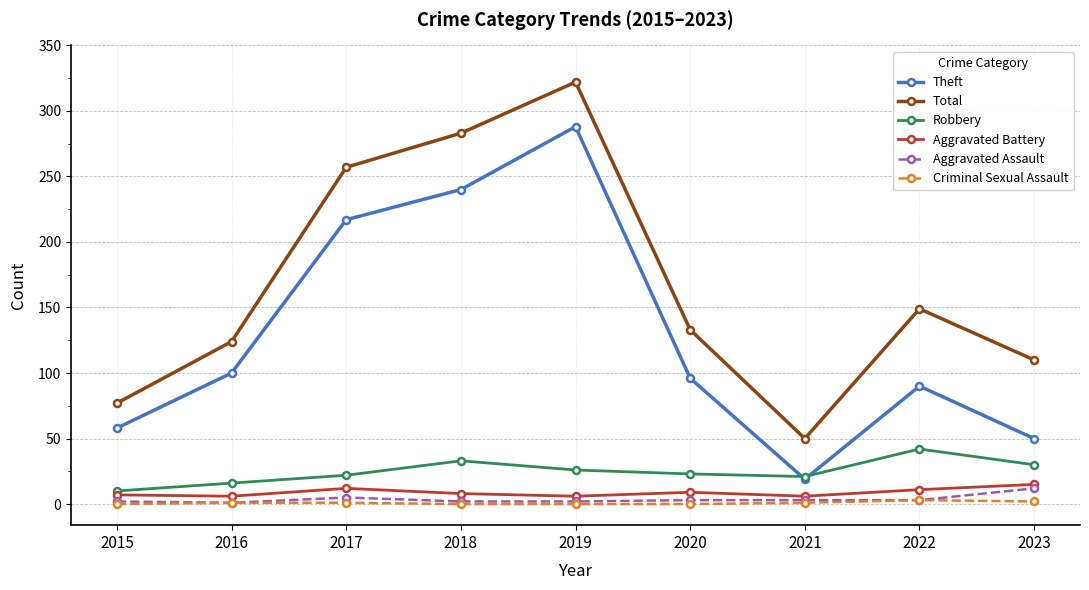

Which series has the widest spread of values?

Total